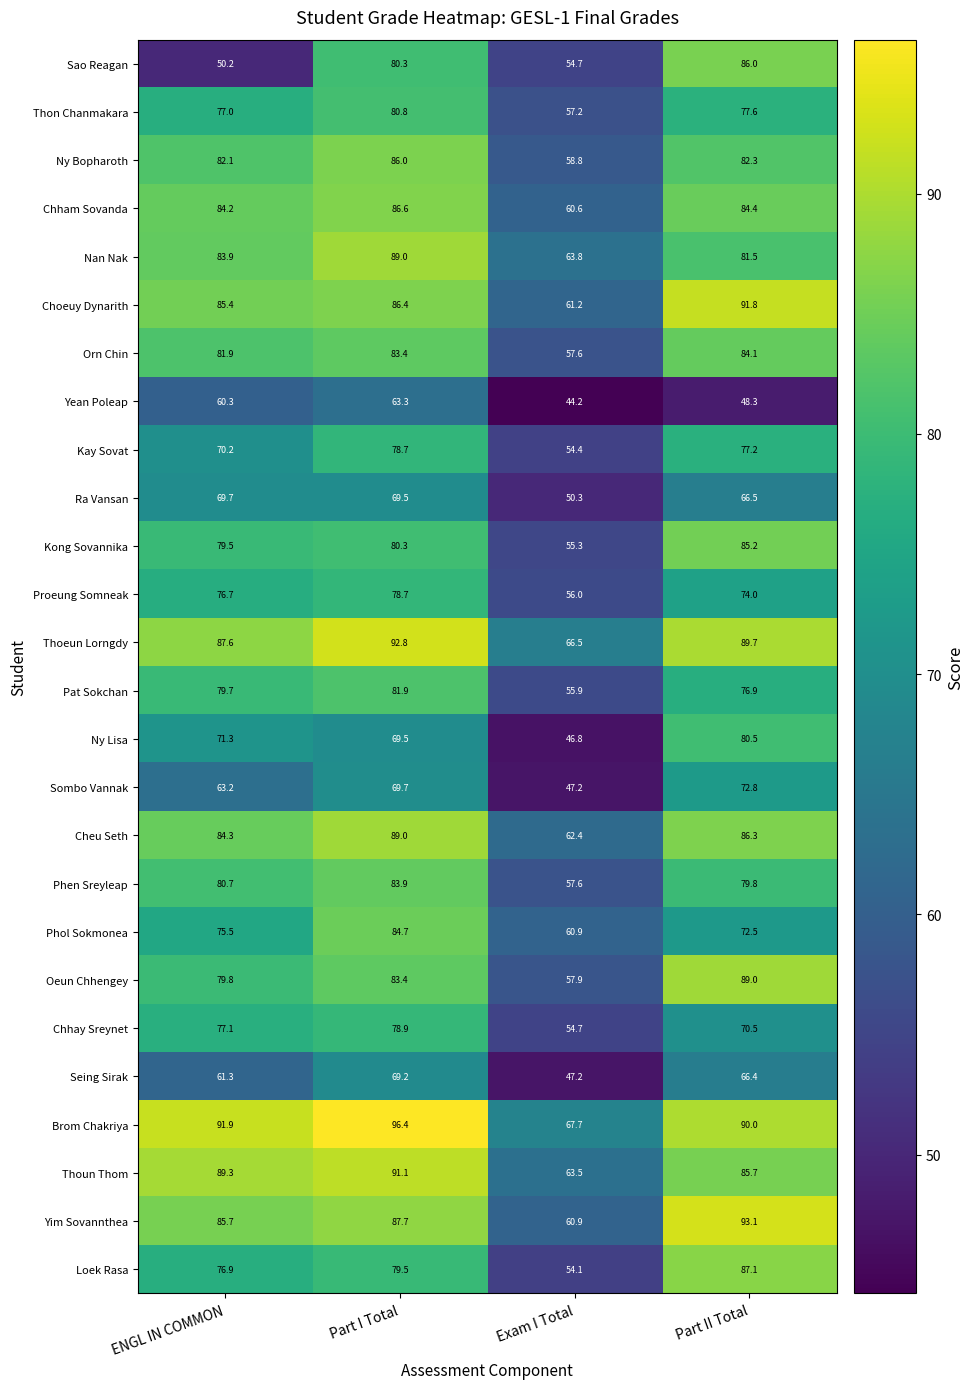

Which category has the lowest value across all series?

Exam I Total